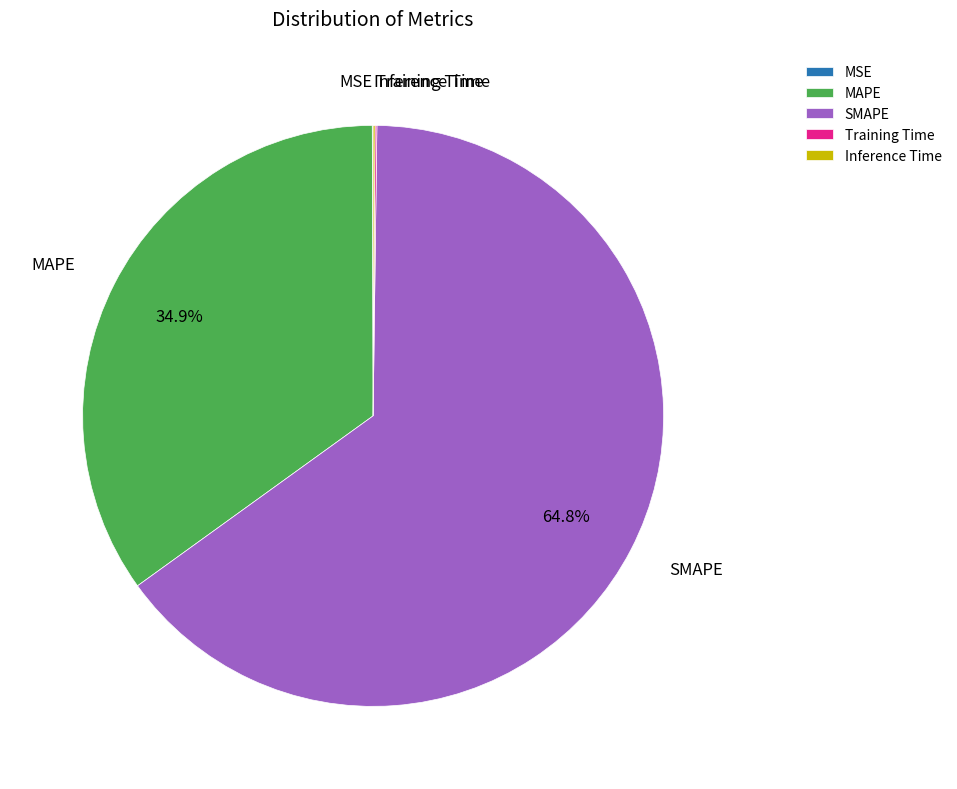

Does any single category account for the majority?

Yes